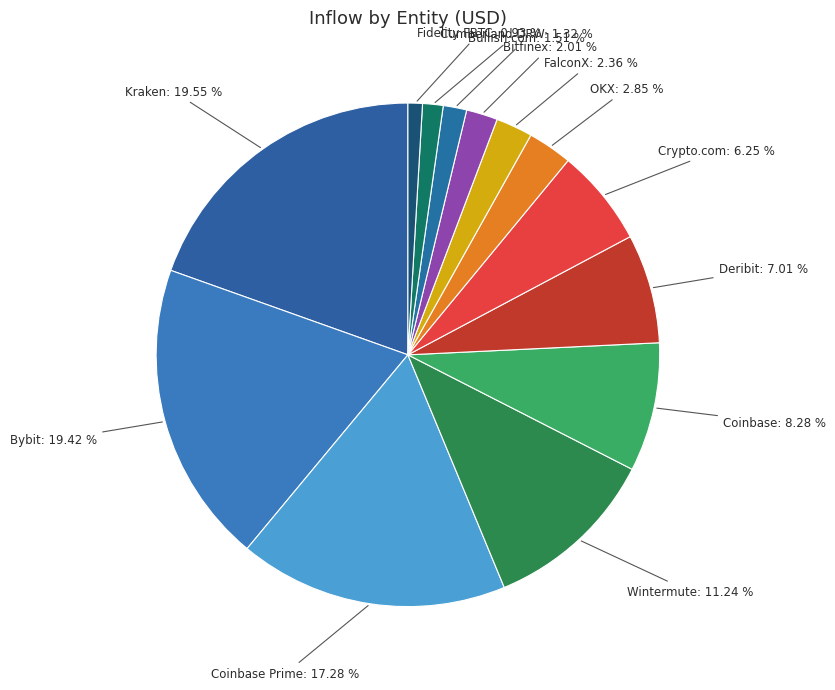

Count the number of slices in the pie.

13